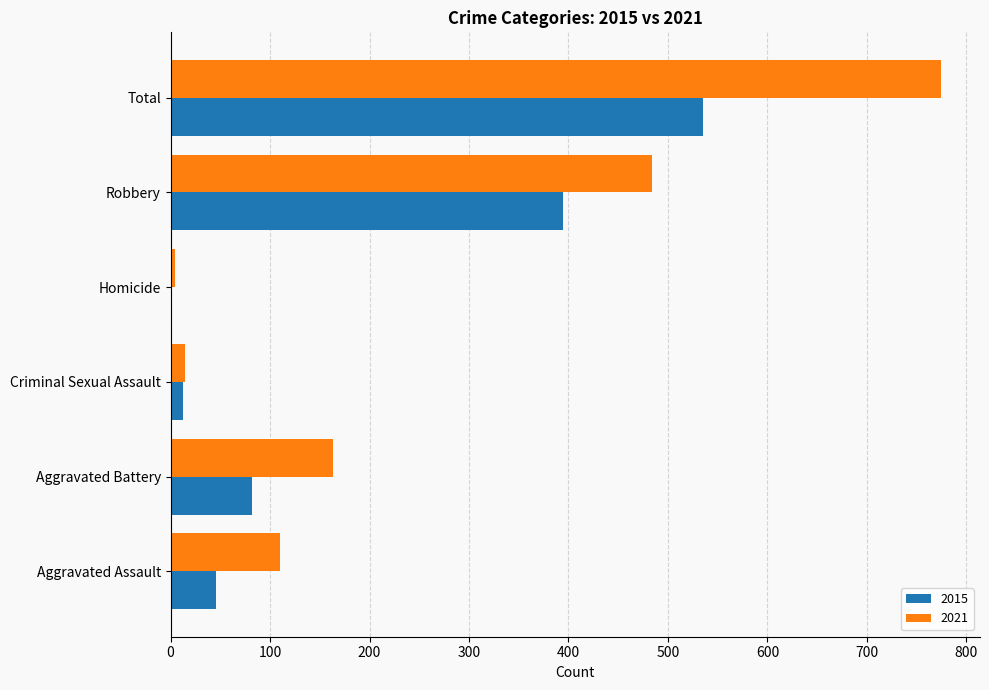

What is the total value across all series at Aggravated Battery?

245